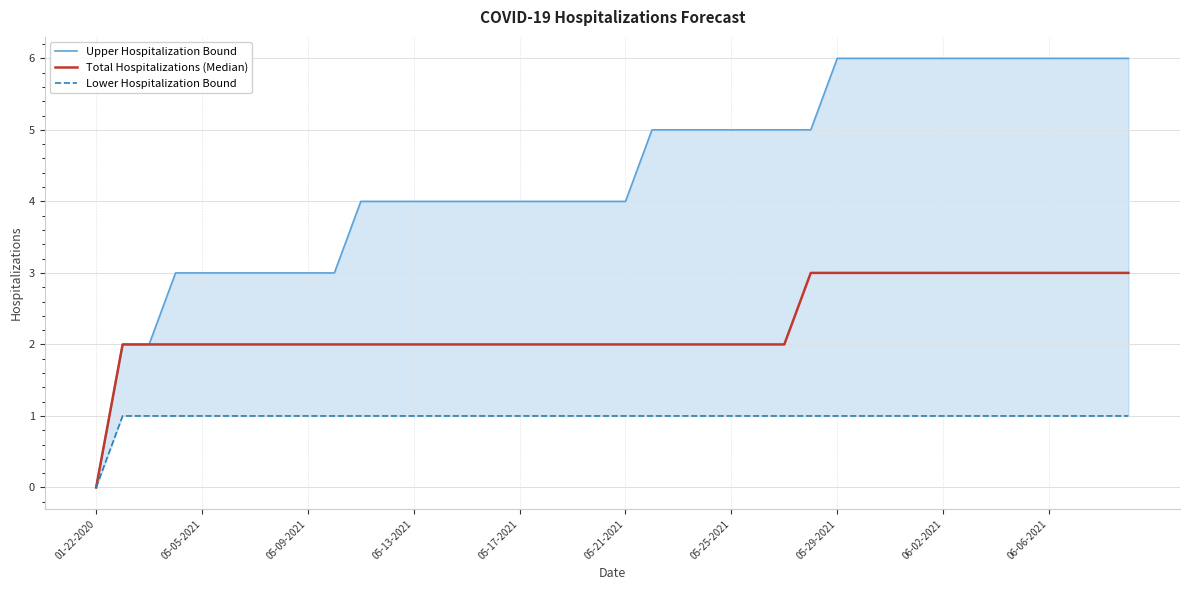

The value of Lower Hospitalization Bound at 05-13-2021 is 0. True or false?

False